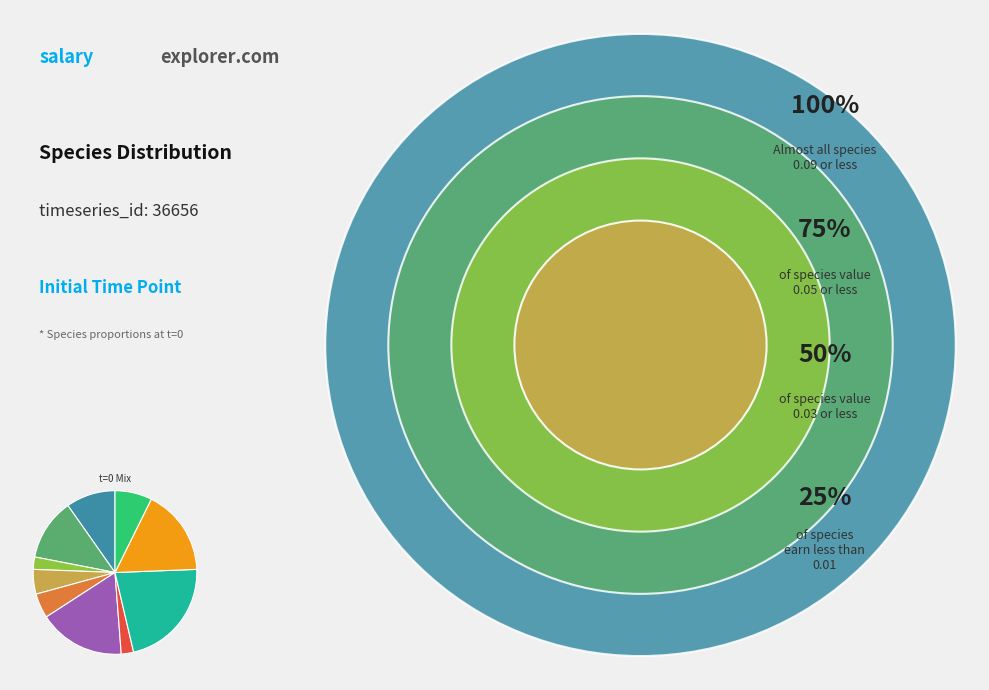

Is there a majority slice in this chart?

No